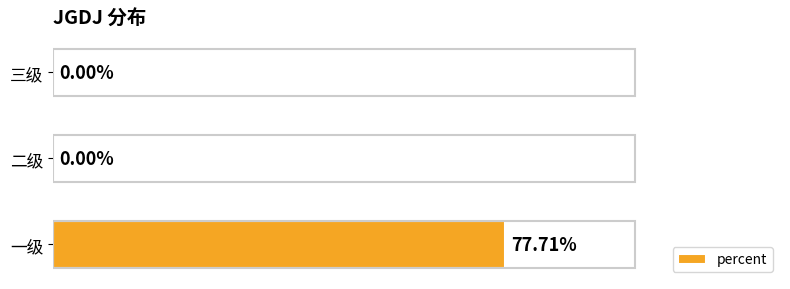

Between 二级 and 一级, which is larger?

一级